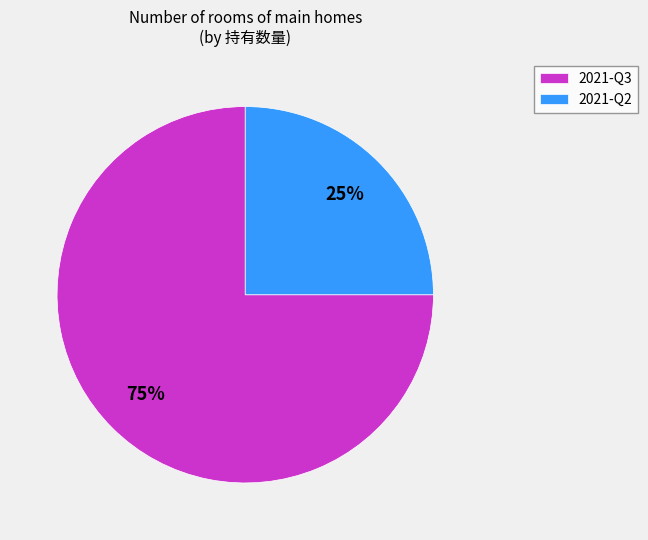

Is the sum of 2021-Q3 and 2021-Q2 greater than half?

Yes